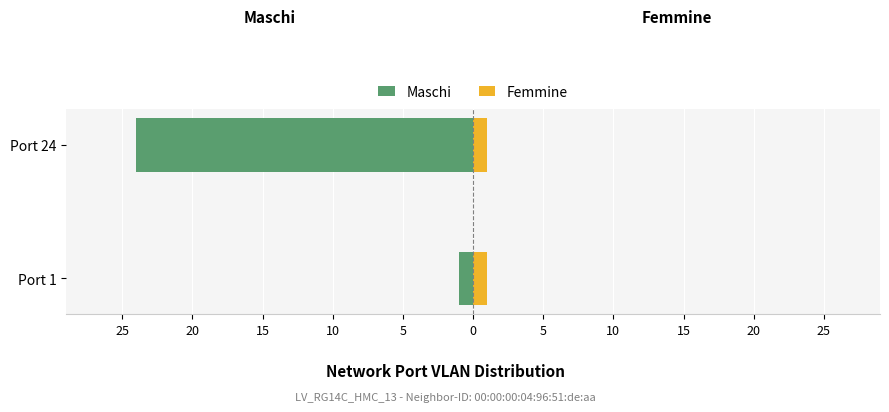

True or false: Femmine has a value of 0.6 at 20.

False